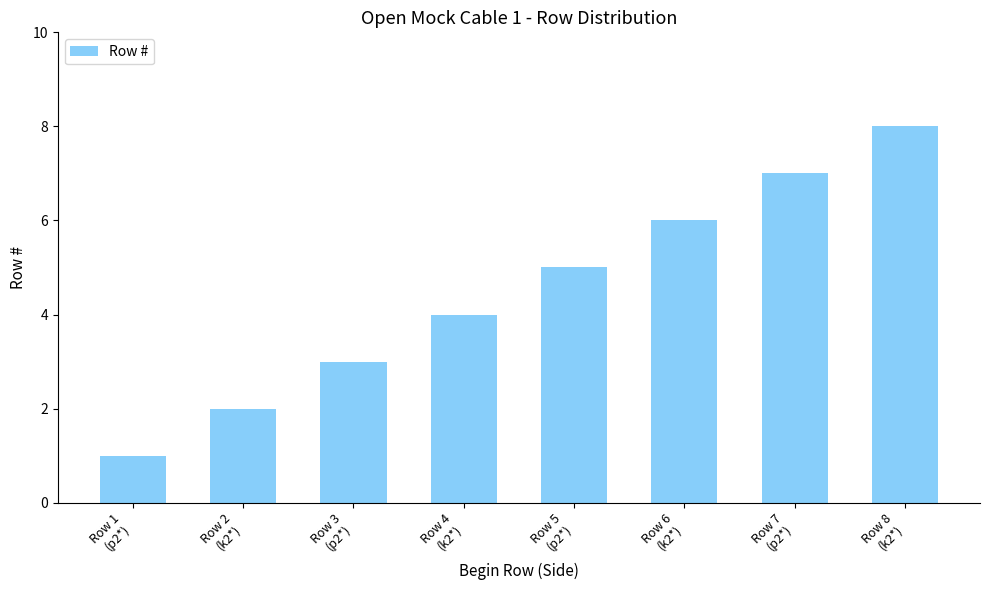

Is it true that the value at Row 3
(p2*) is 3?

True